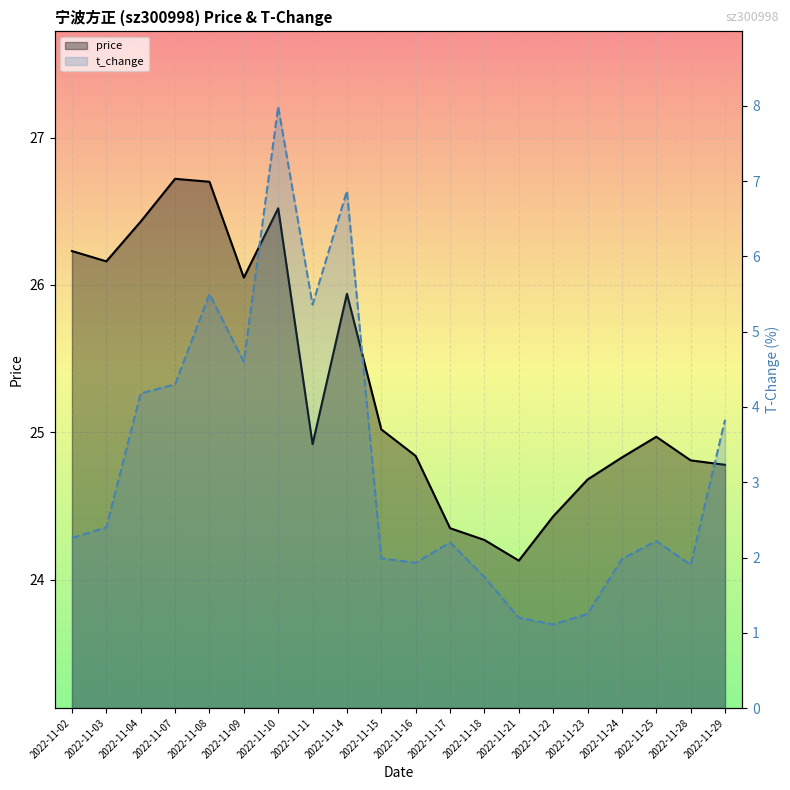

Which series has the widest spread of values?

t_change